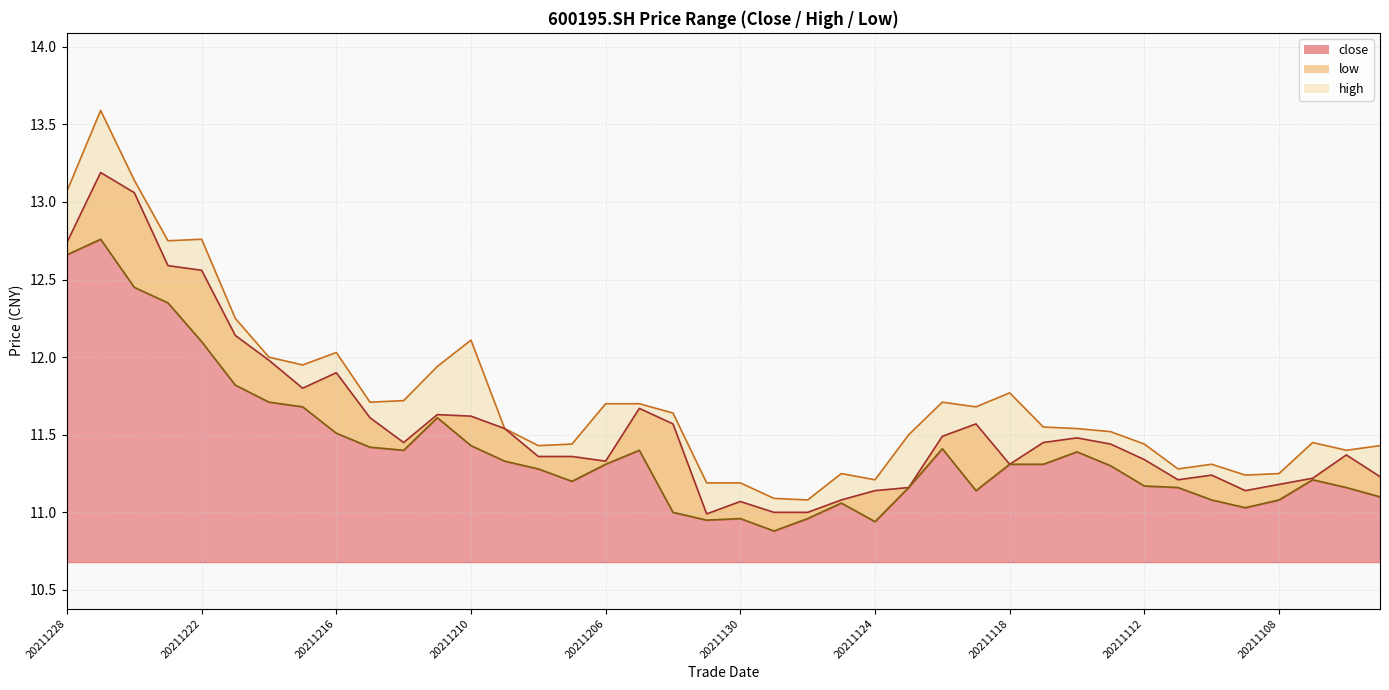

What is the difference between the maximum and minimum values in the high series?

2.5